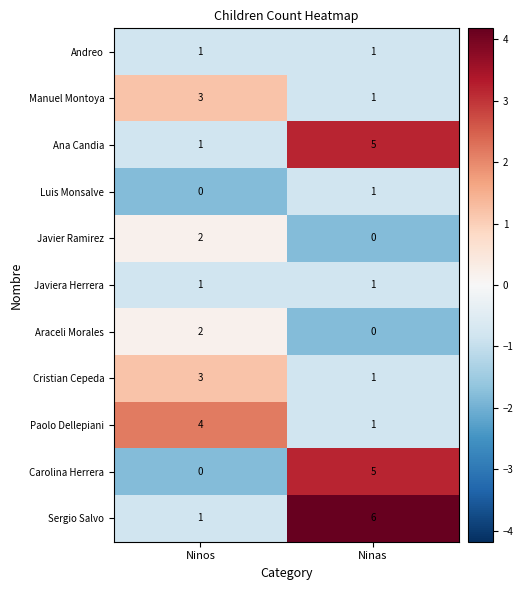

How many series are shown in this chart?

11